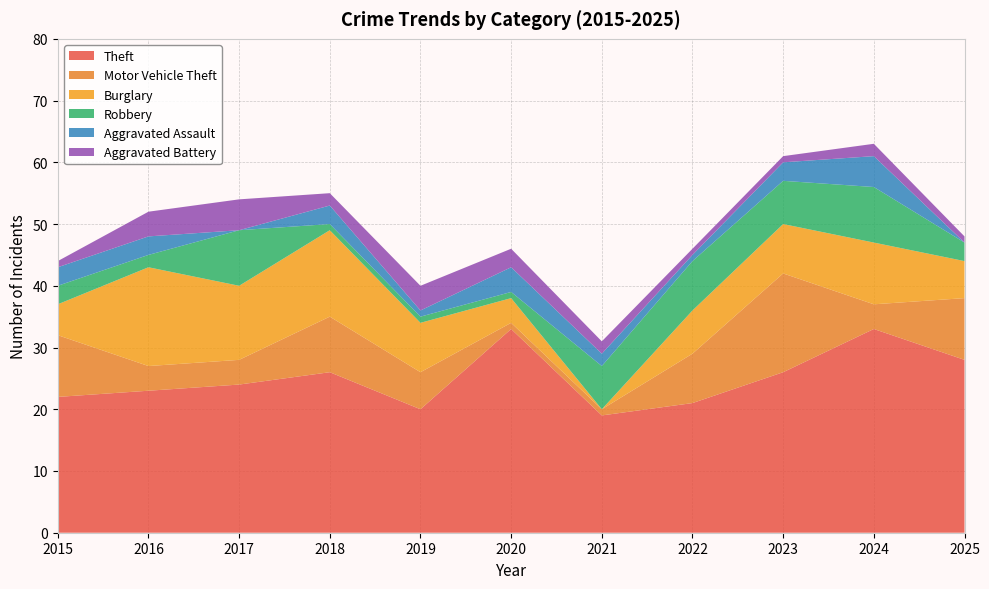

Reading left to right, transcribe all the data shown in this chart.

Theft: 22	23	24	26	20	33	19	21	26	33	28
Motor Vehicle Theft: 10	4	4	9	6	1	1	8	16	4	10
Burglary: 5	16	12	14	8	4	0	7	8	10	6
Robbery: 3	2	9	1	1	1	7	8	7	9	3
Aggravated Assault: 3	3	0	3	1	4	2	1	3	5	0
Aggravated Battery: 1	4	5	2	4	3	2	1	1	2	1